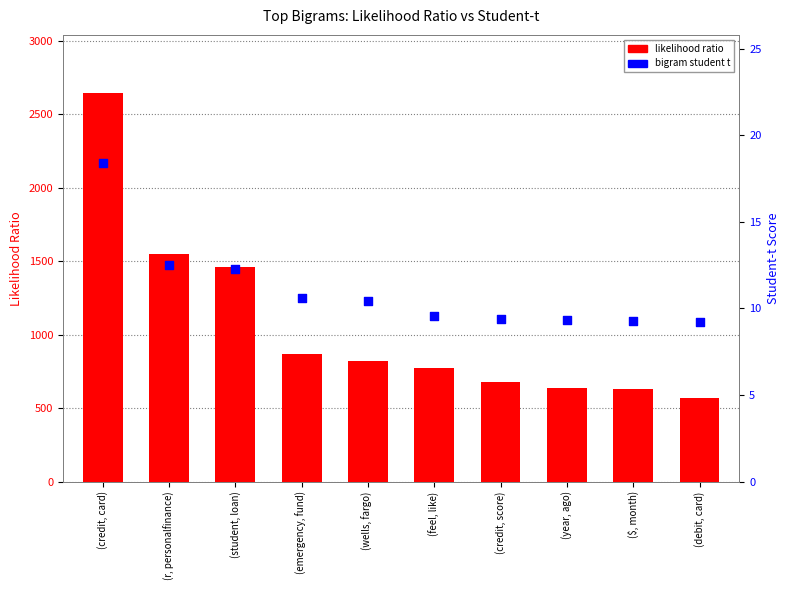

What are all the series names shown in the legend?

likelihood ratio, bigram student t